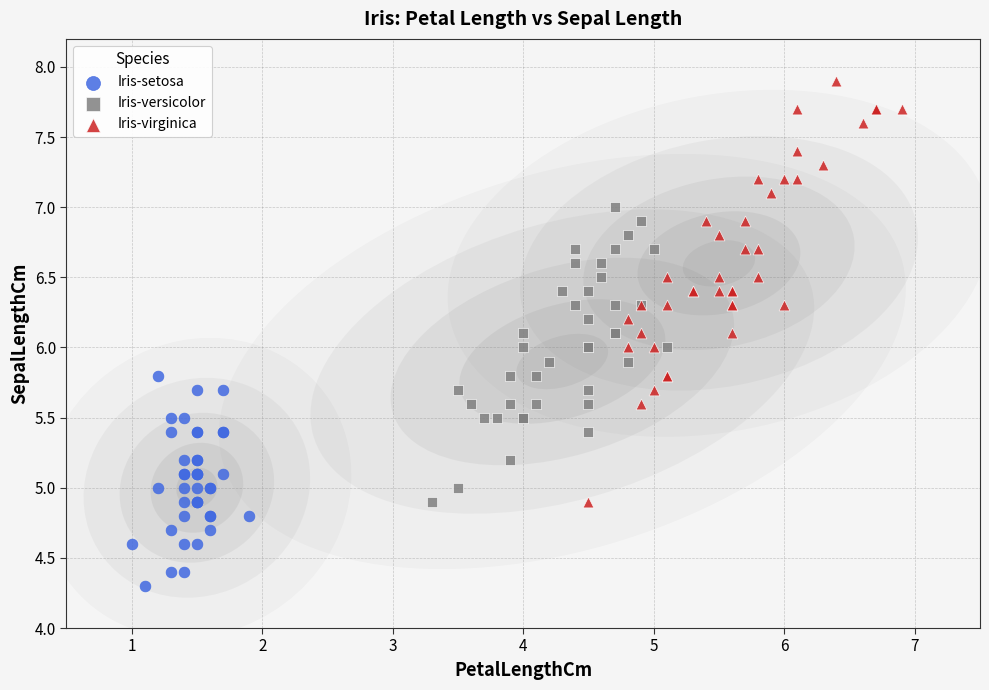

Which series reaches the minimum Y coordinate?

Iris-setosa